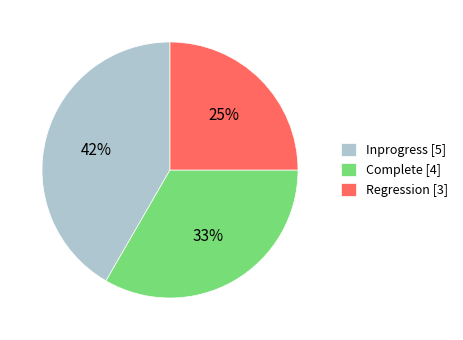

Does any single category account for the majority?

No